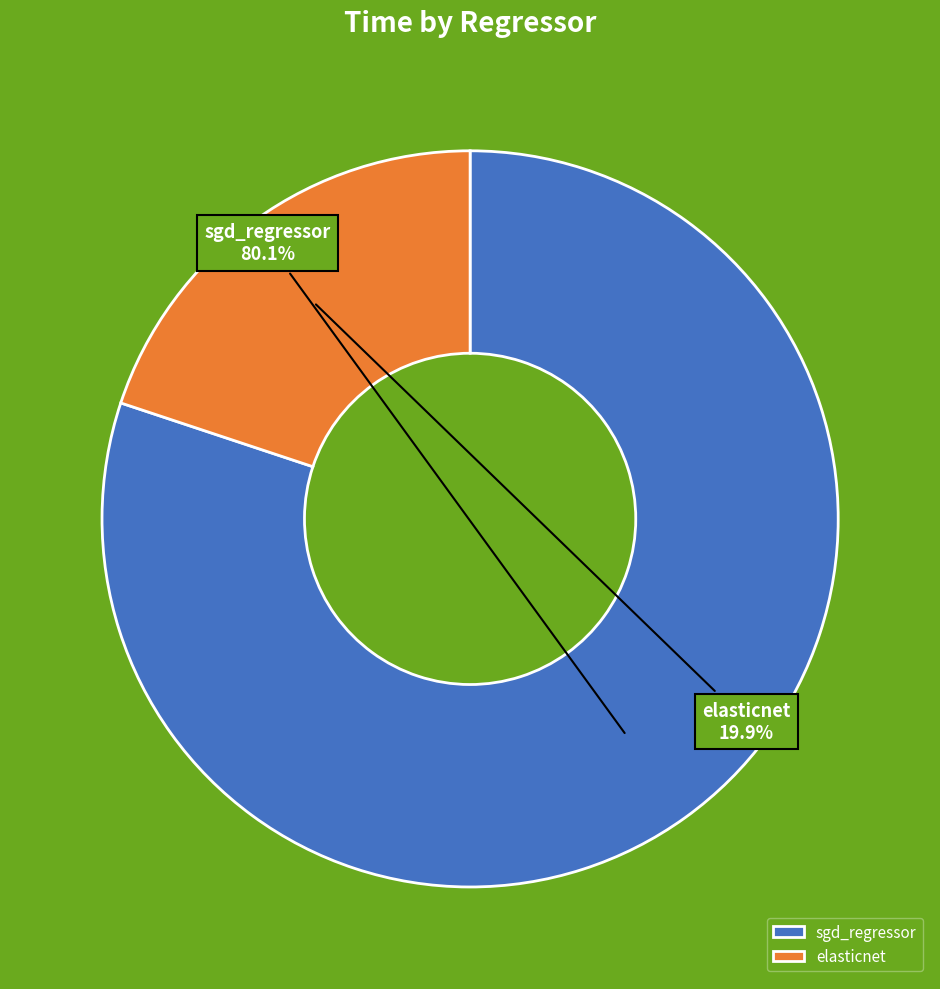

Which has a higher value, sgd_regressor or elasticnet?

sgd_regressor